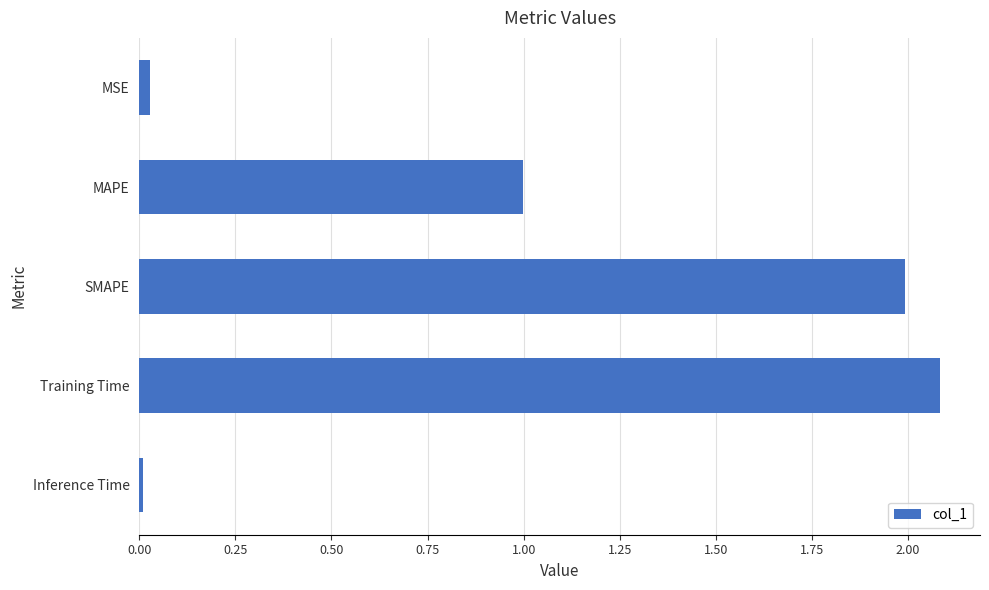

Where is the data nearest to the value 1?

MAPE